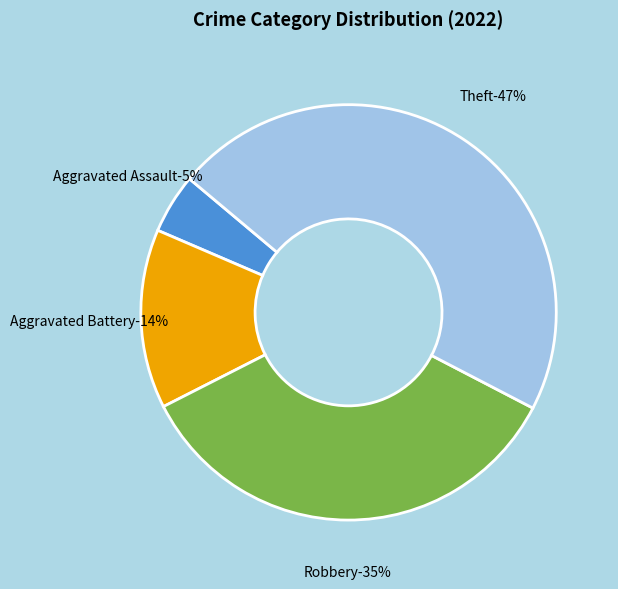

Combined, do Arson and Aggravated Assault account for over 50%?

No